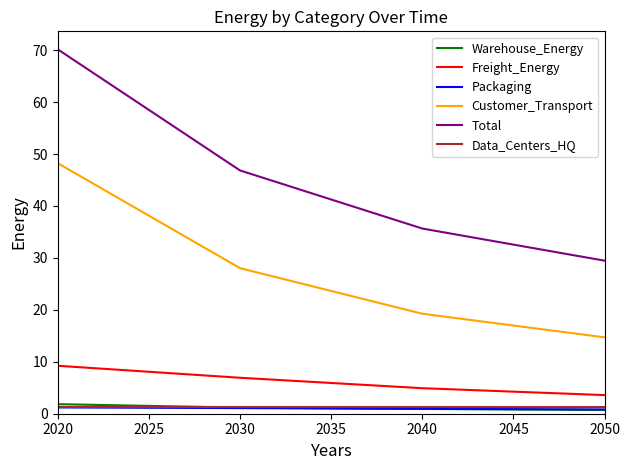

Where does the Total series first go above 46?

2020